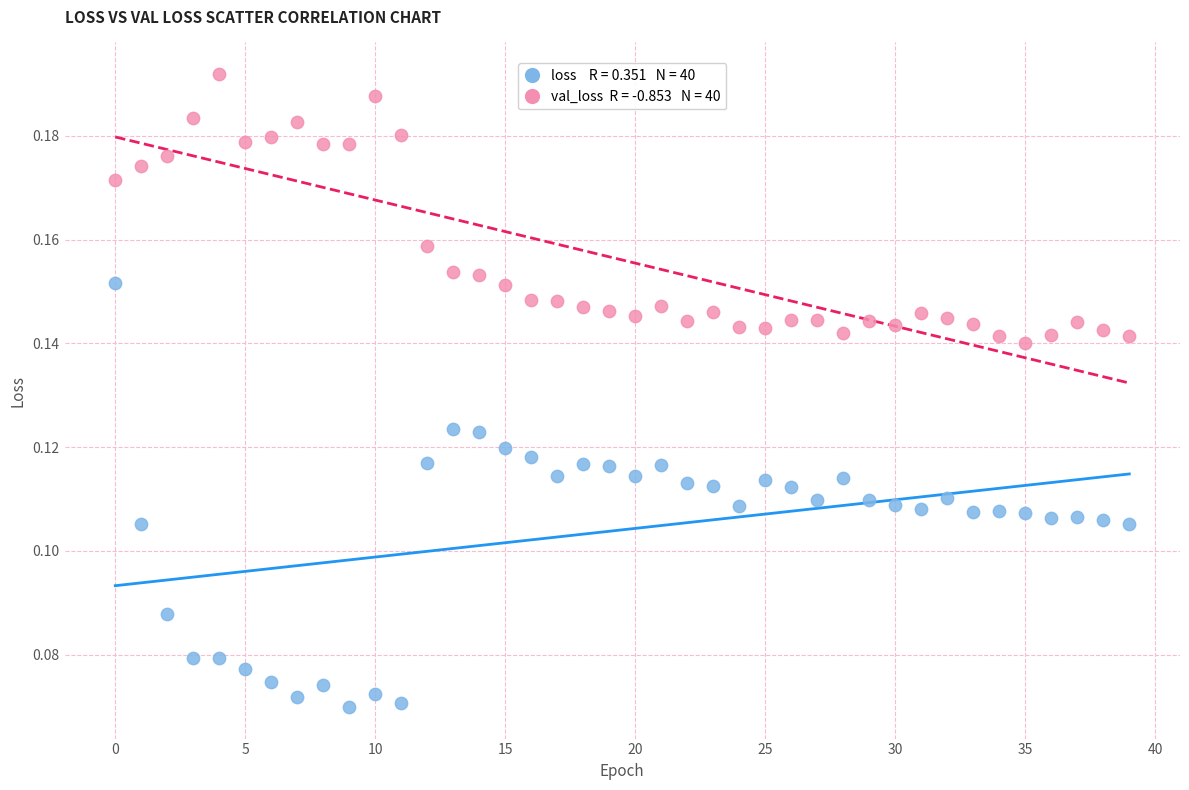

How many points are shown in the scatter plot?

80